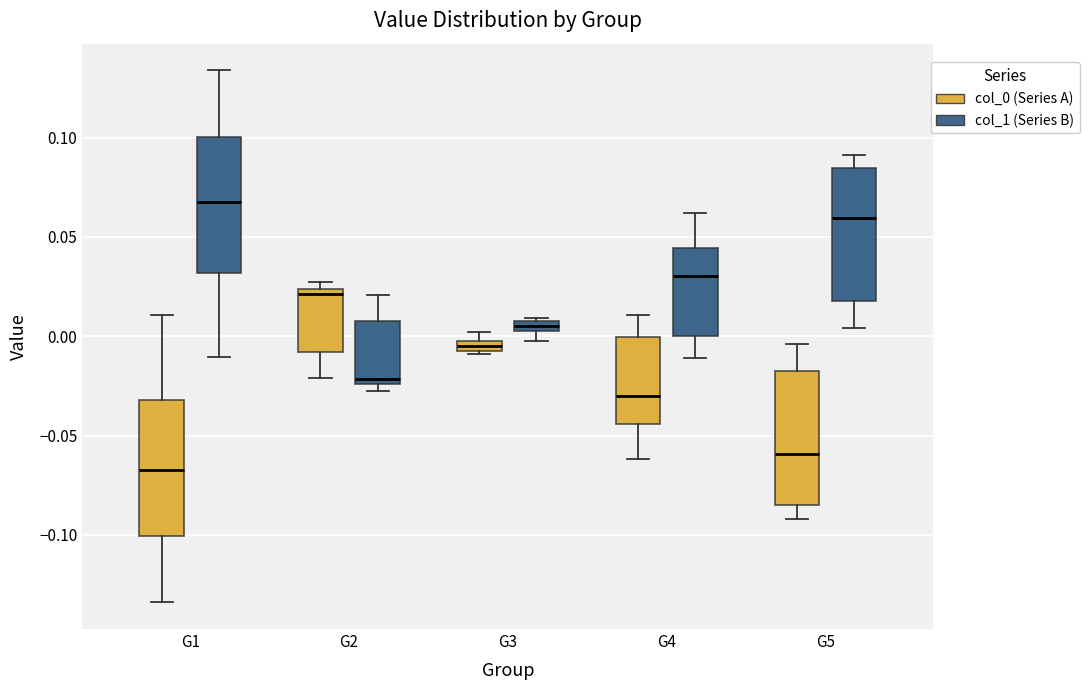

Where is the upper edge of the box for G2 (col_1 (Series B)) on the y-axis? The values are not printed on the chart, so give them approximately, as read against the axis.

0.010